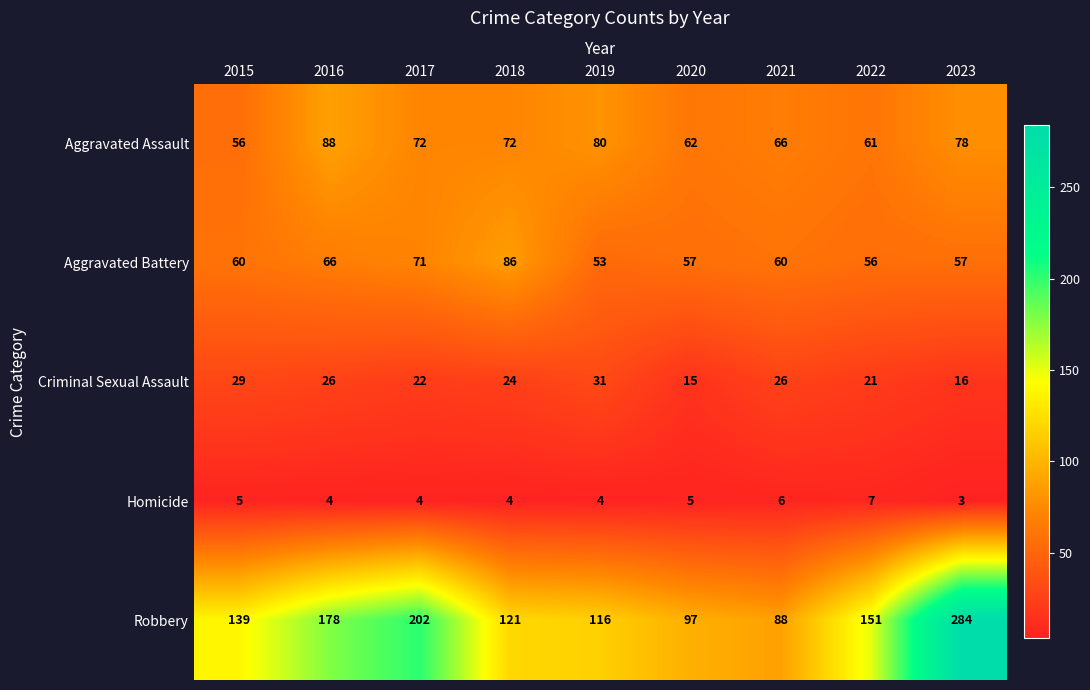

True or false: Robbery has a value of 256 at 2016.

False